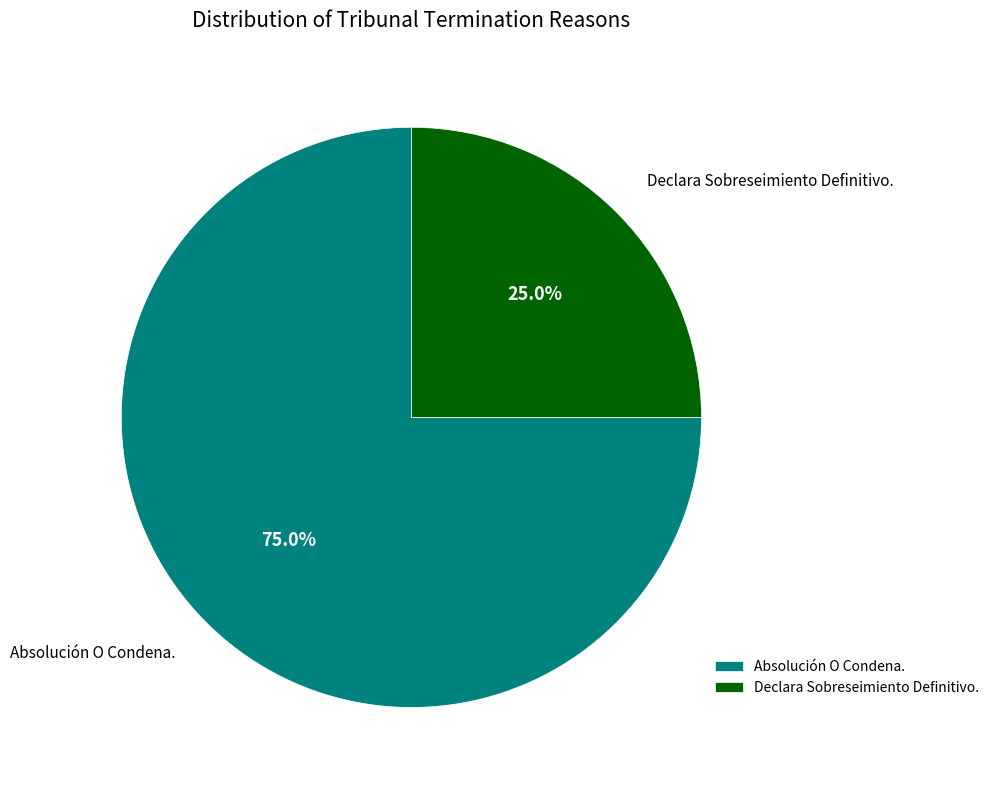

How many slices are in this pie chart?

2